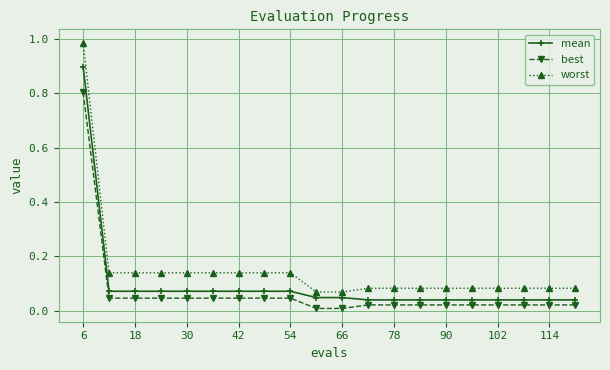

True or false: best and mean intersect in this chart.

False